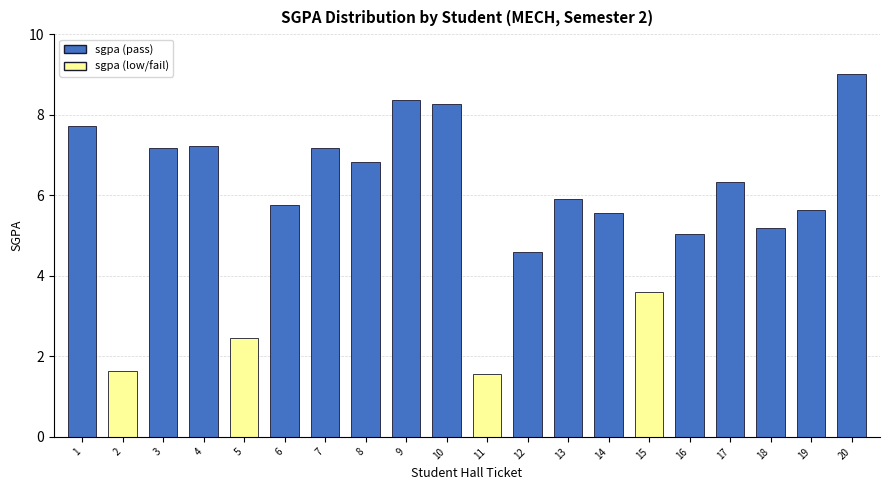

At which label is the value closest to 5?

16